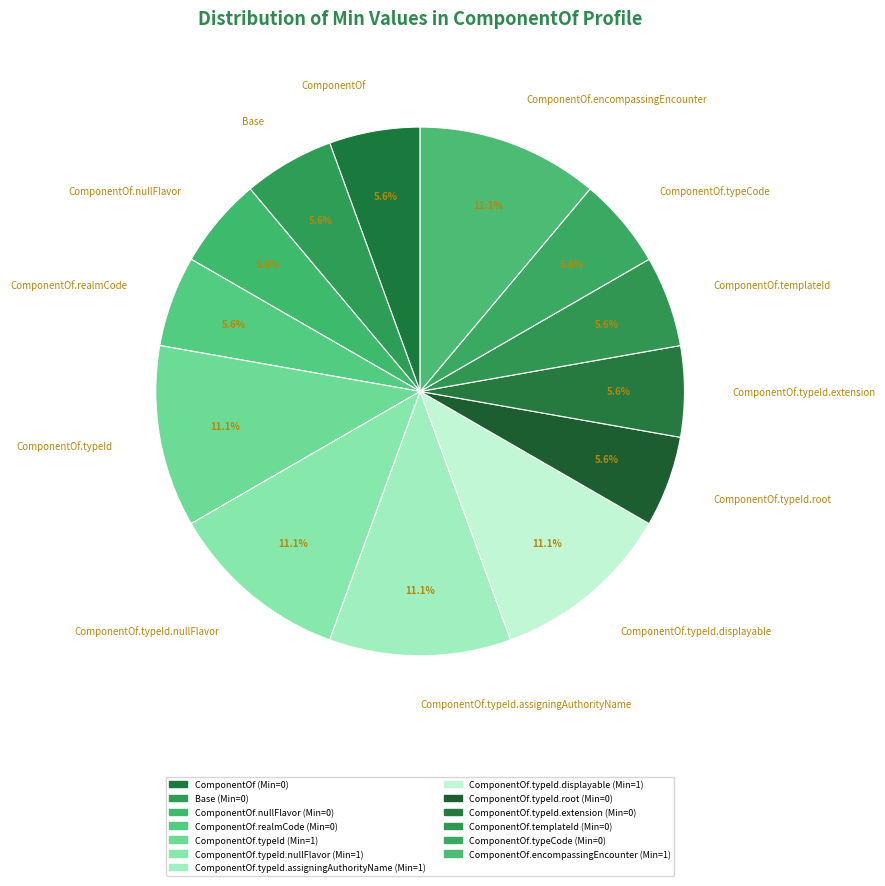

Approximately how many times larger is the value at ComponentOf.typeId compared to ComponentOf.encompassingEncounter?

1.0